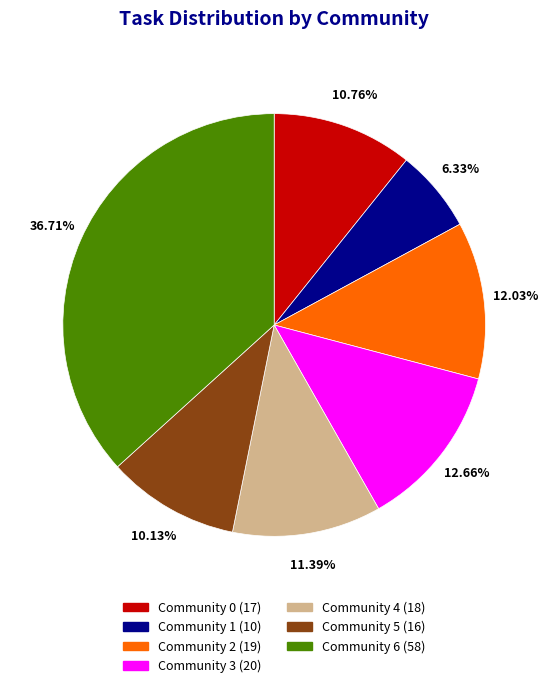

Between Community 3 and Community 2, which is larger?

Community 3